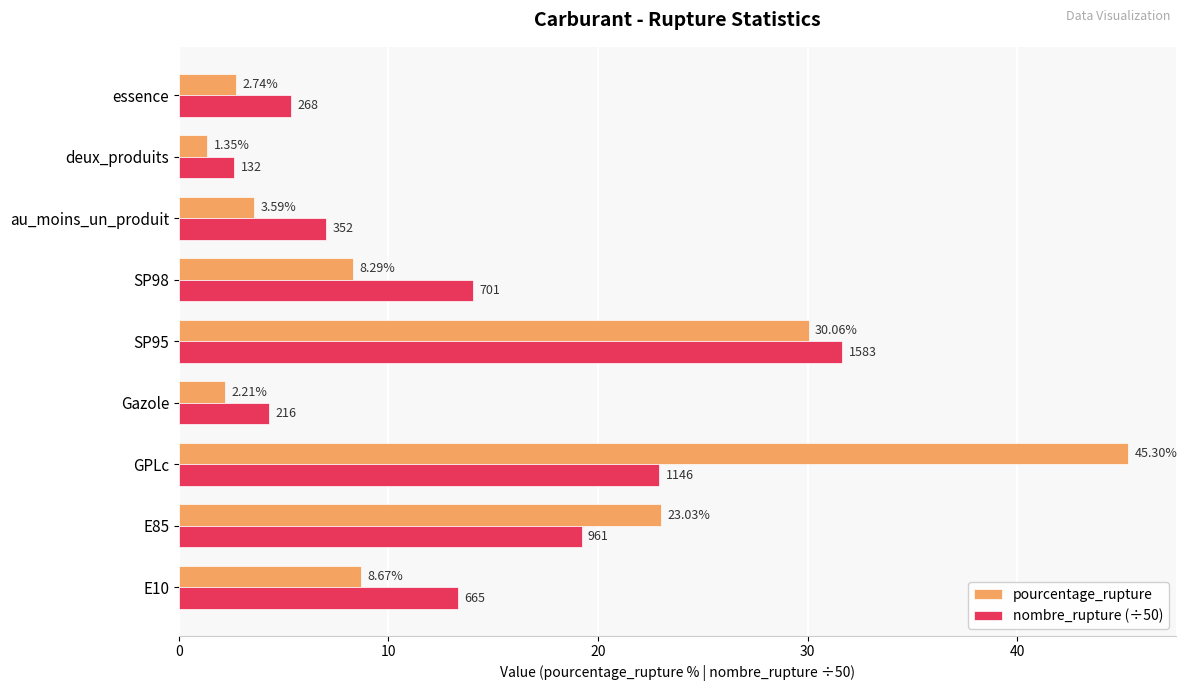

Which series has the widest spread of values?

pourcentage_rupture